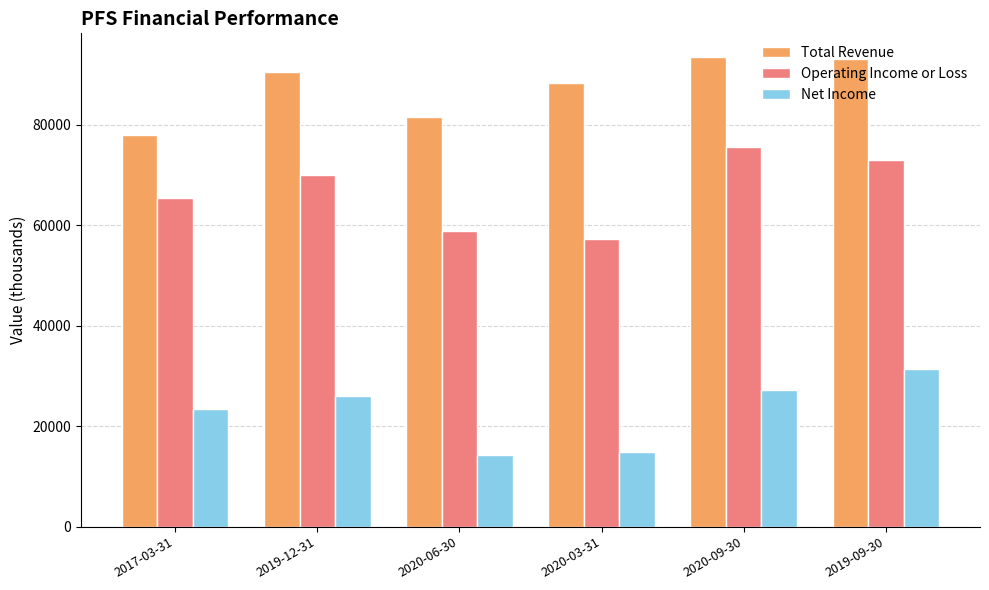

What is the difference between the highest and lowest values at 2020-06-30?

67200